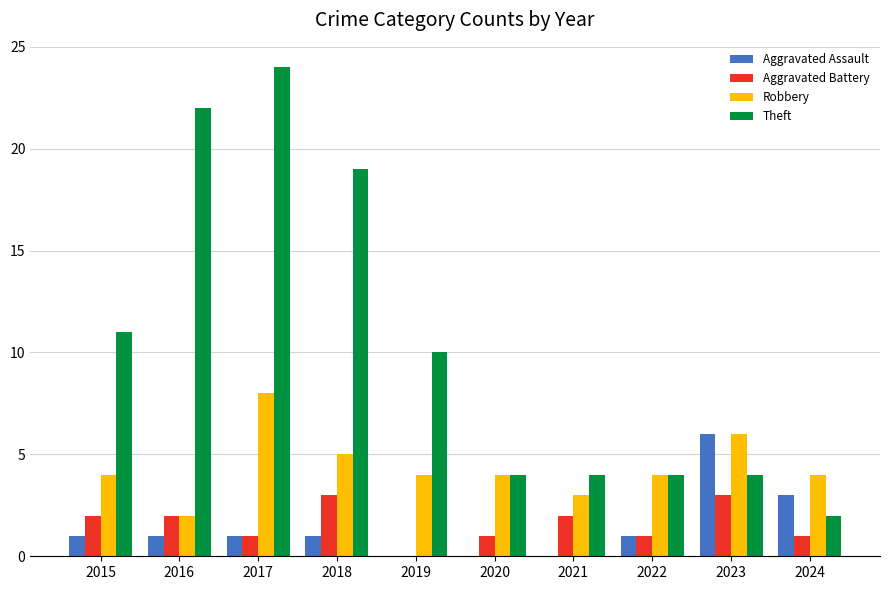

Which series has the largest range (max minus min)?

Theft